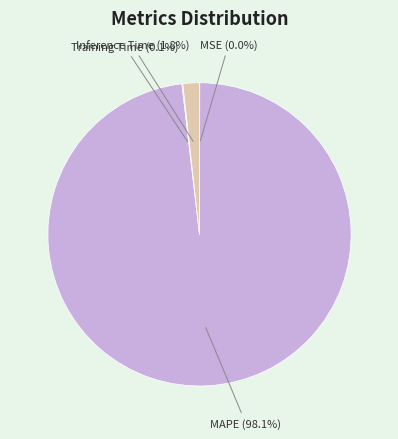

What is the largest slice in the pie chart?

MAPE